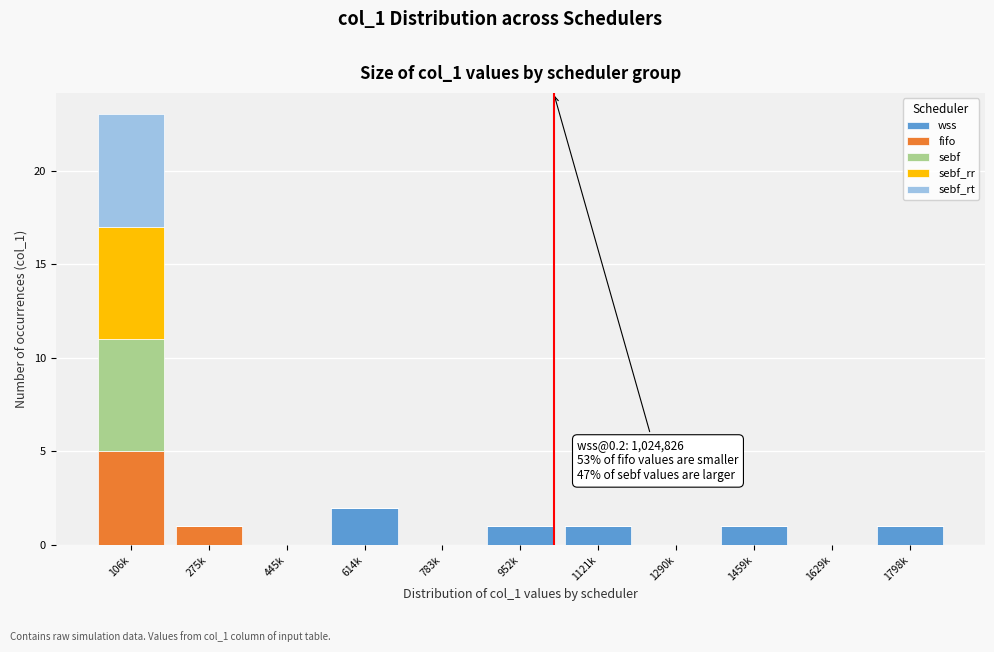

The value of wss at 1290k is 0. True or false?

True